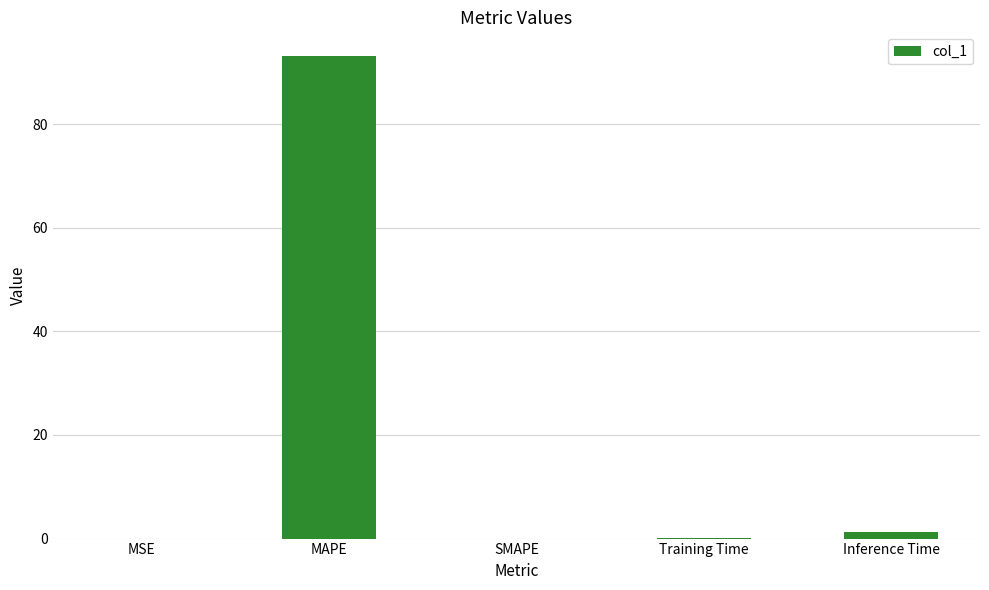

True or false: the data shows -63.0 at SMAPE.

False